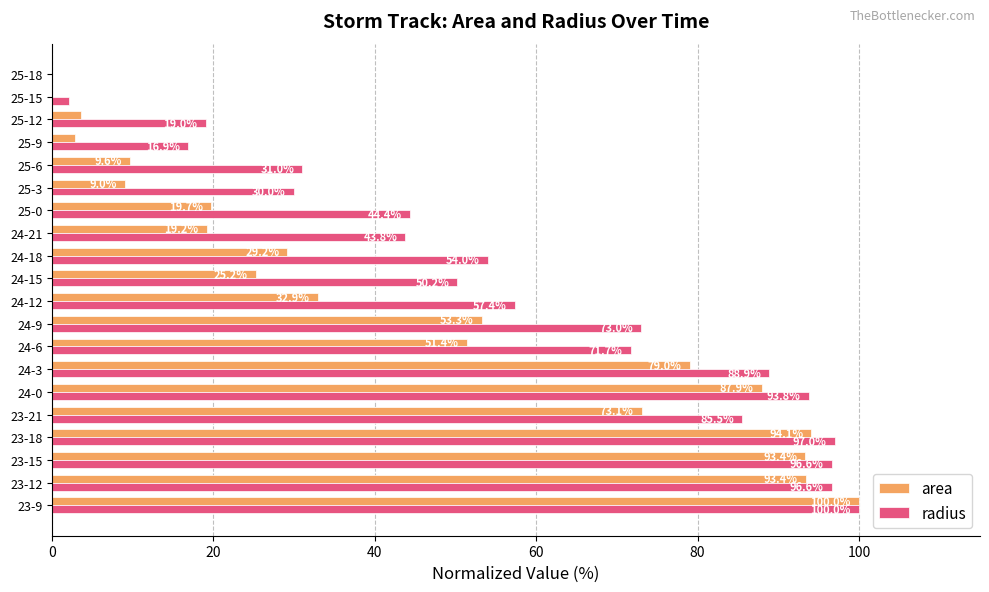

Where is area nearest to the value 50?

24-6